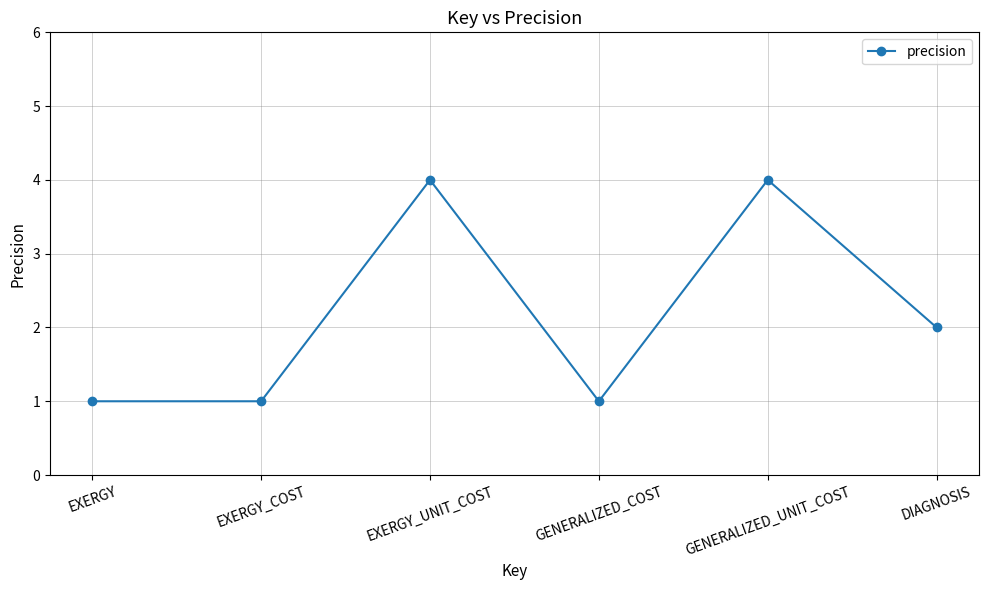

At which label is the value closest to 2?

DIAGNOSIS